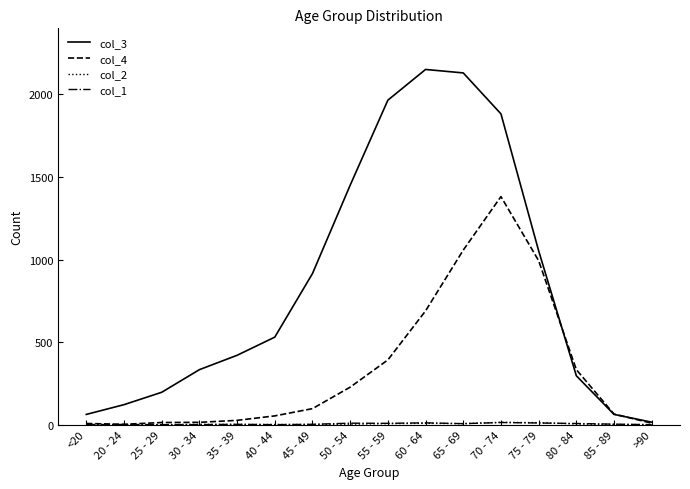

What position from the right is 50 - 54?

9